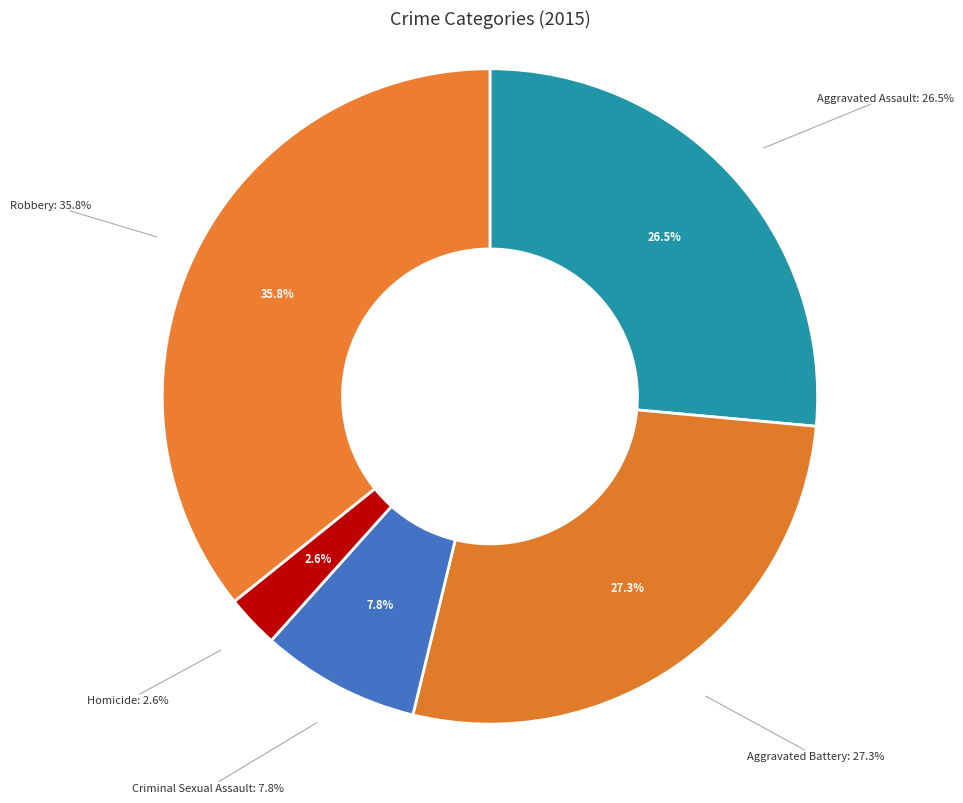

To the nearest percent, what is the difference between the largest and smallest slice percentages?

33%